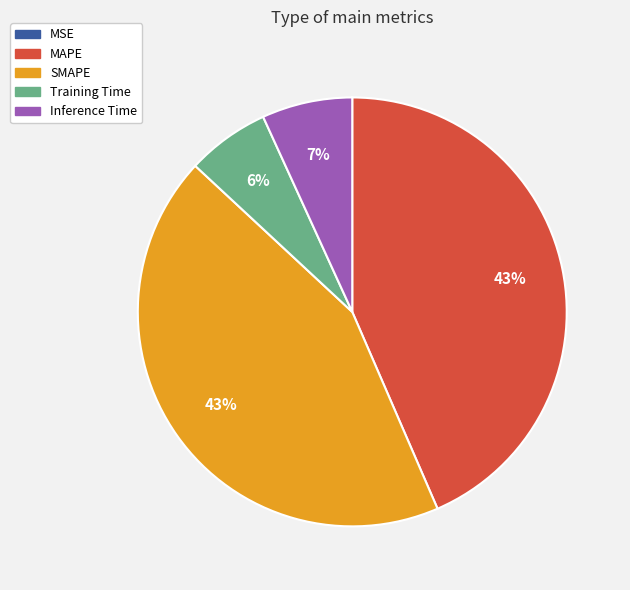

Between Training Time and Inference Time, which is larger?

Inference Time